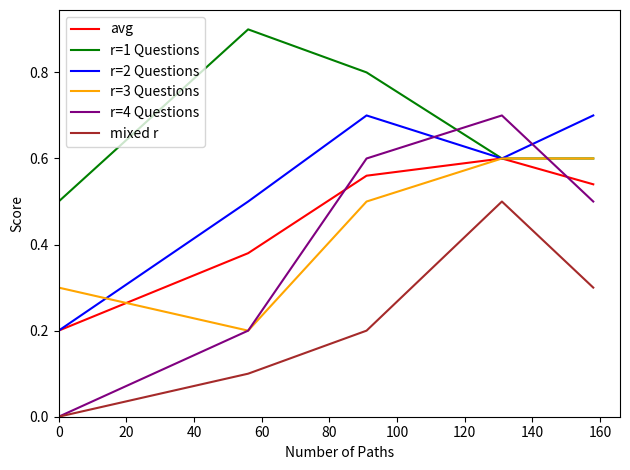

Does the chart display data point markers on the line(s)?

No